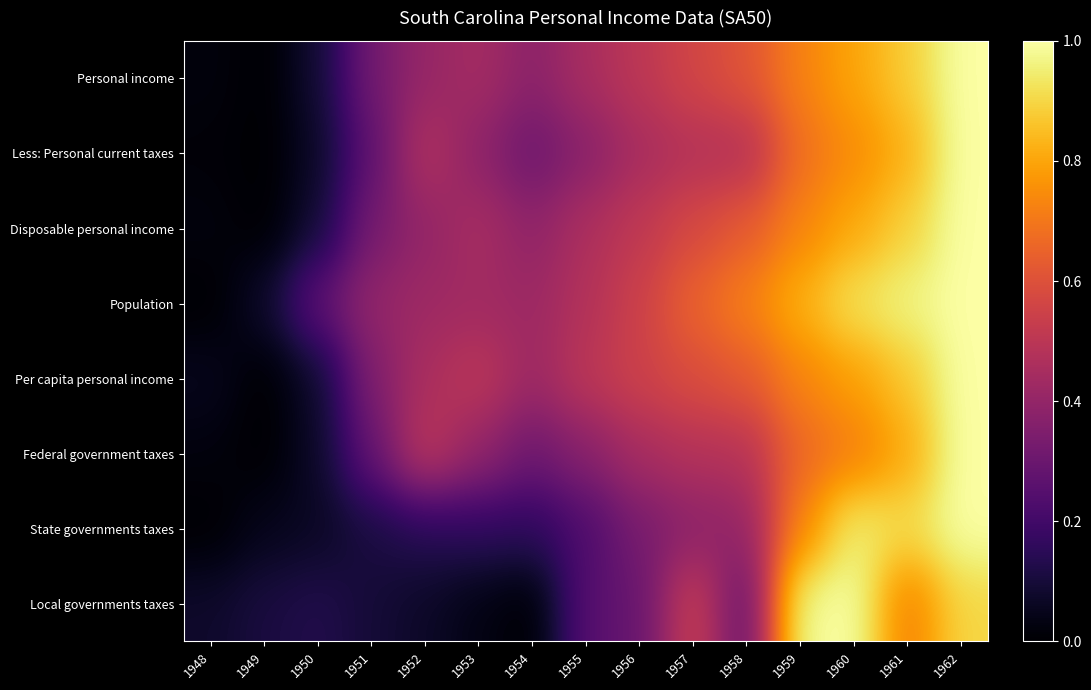

Between 1954 and 1961, which series saw the biggest shift?

State governments taxes